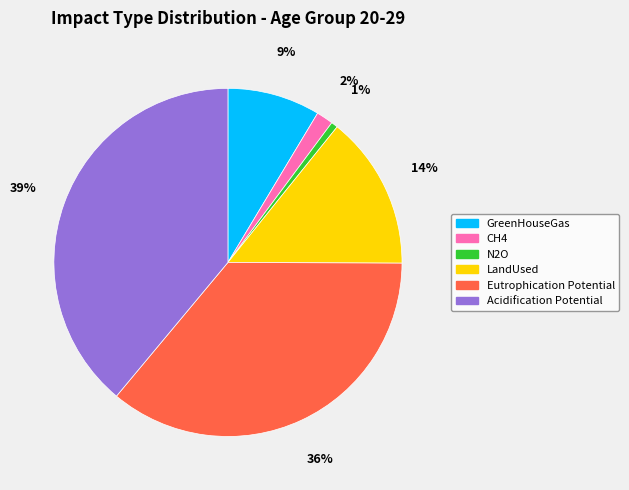

Is GreenHouseGas the majority of the pie?

No